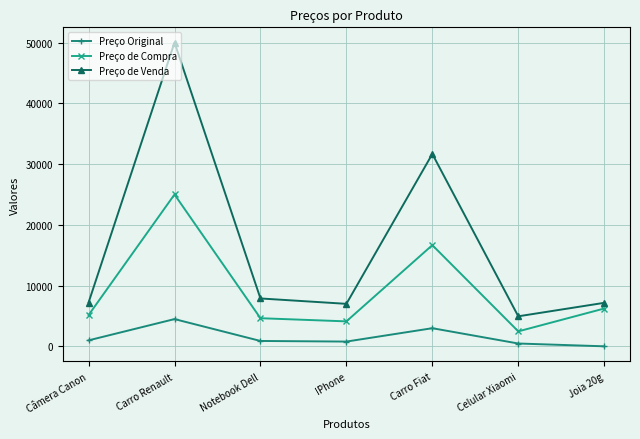

How many interior local valleys does the Preço de Compra series have?

2